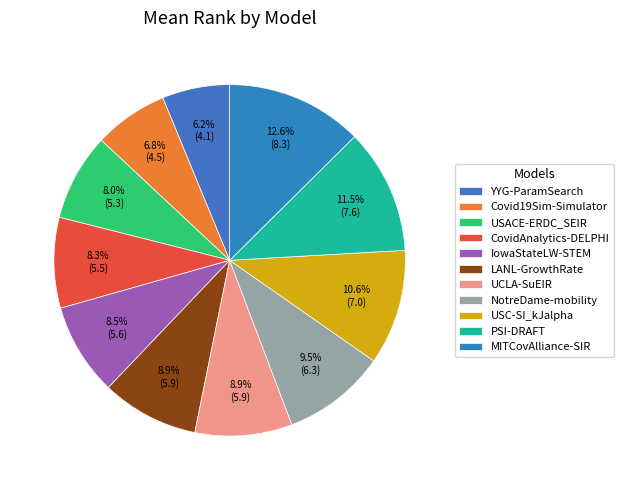

Is USC-SI_kJalpha the majority of the pie?

No